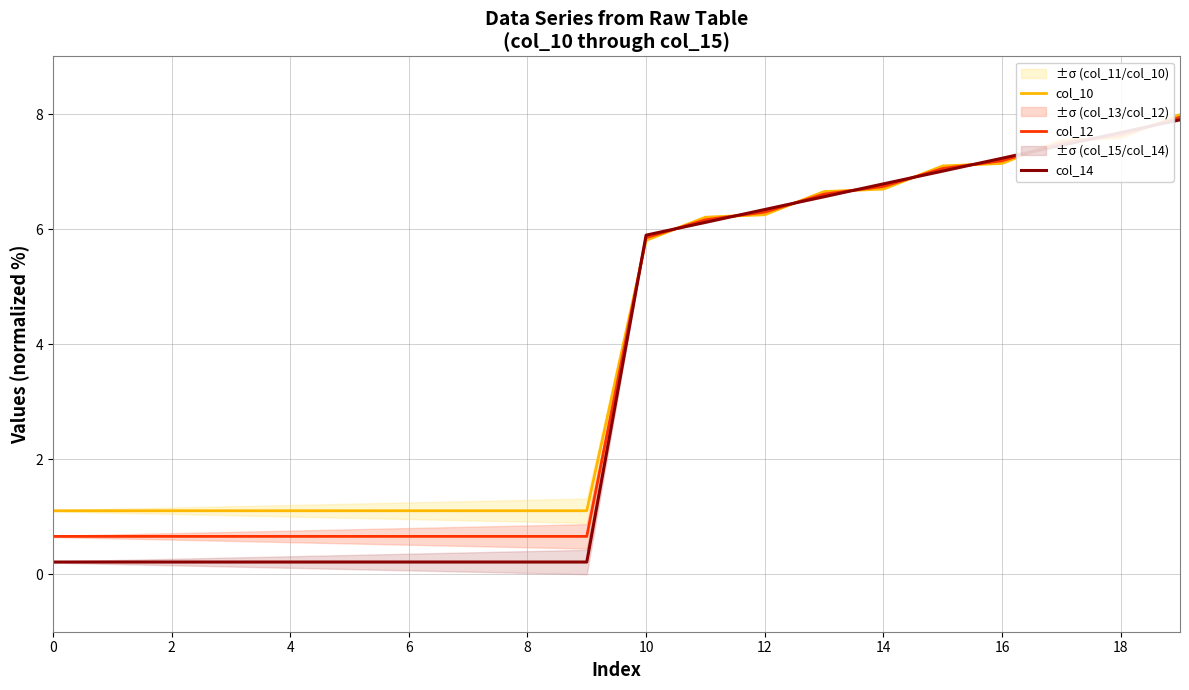

Where is col_12 nearest to the value 4?

10